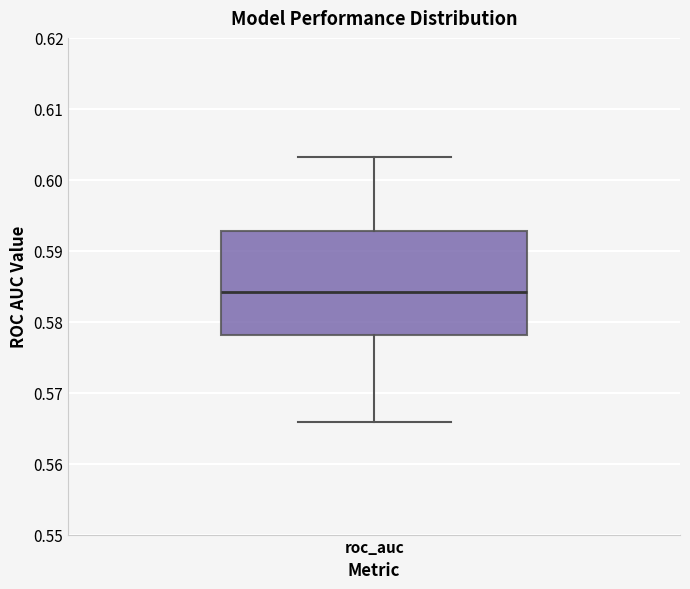

Read this box plot against the y-axis: the position of the median line, the range covered by the box, and the ends of both whiskers. The values are not printed on the chart, so give them approximately, as read against the axis.

median 0.584, box 0.578 to 0.593, whiskers 0.566 to 0.603